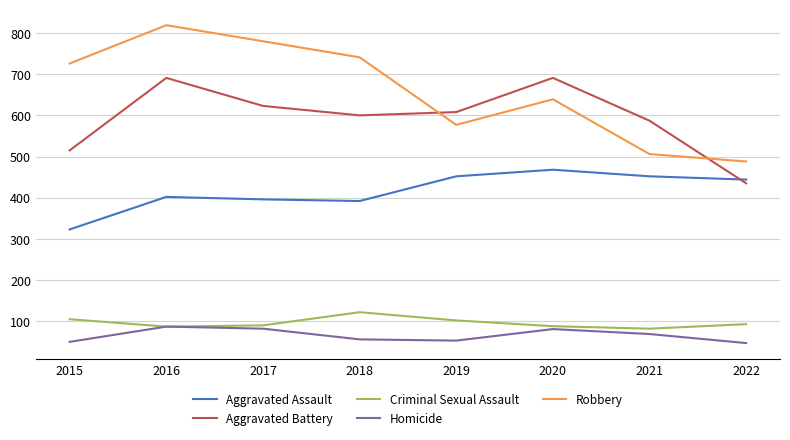

True or false: Aggravated Assault has more than 2 points higher than both neighbors.

False